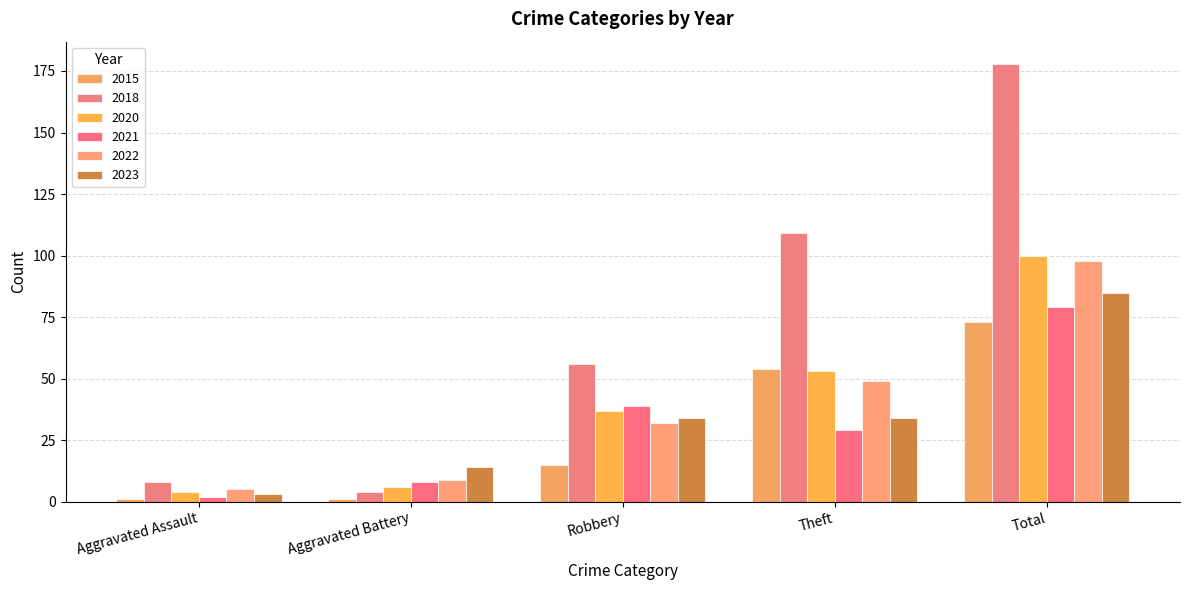

Reading left to right, extract all data points from this chart.

2015: Aggravated Assault=1	Aggravated Battery=1	Robbery=15	Theft=54	Total=73
2018: Aggravated Assault=8	Aggravated Battery=4	Robbery=56	Theft=109	Total=178
2020: Aggravated Assault=4	Aggravated Battery=6	Robbery=37	Theft=53	Total=100
2021: Aggravated Assault=2	Aggravated Battery=8	Robbery=39	Theft=29	Total=79
2022: Aggravated Assault=5	Aggravated Battery=9	Robbery=32	Theft=49	Total=98
2023: Aggravated Assault=3	Aggravated Battery=14	Robbery=34	Theft=34	Total=85